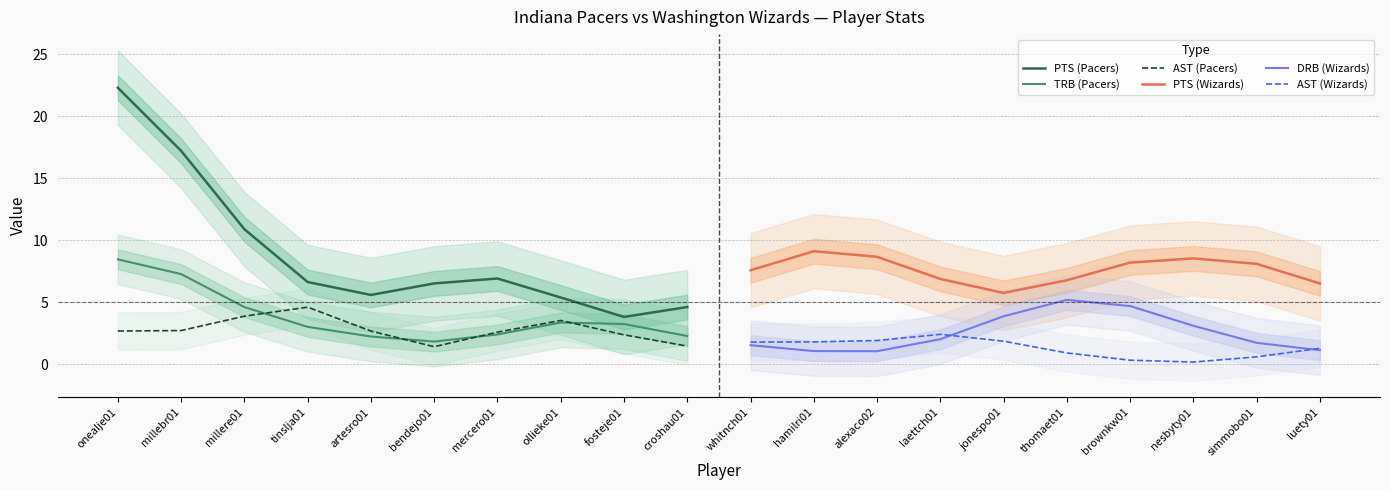

What is the difference between the maximum and minimum values in the TRB (Pacers) series?

6.6